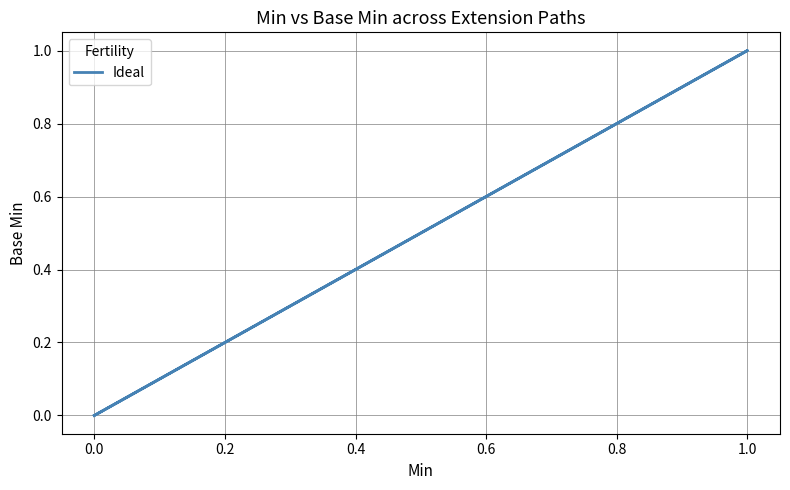

The value at 0.0 is 1. True or false?

False